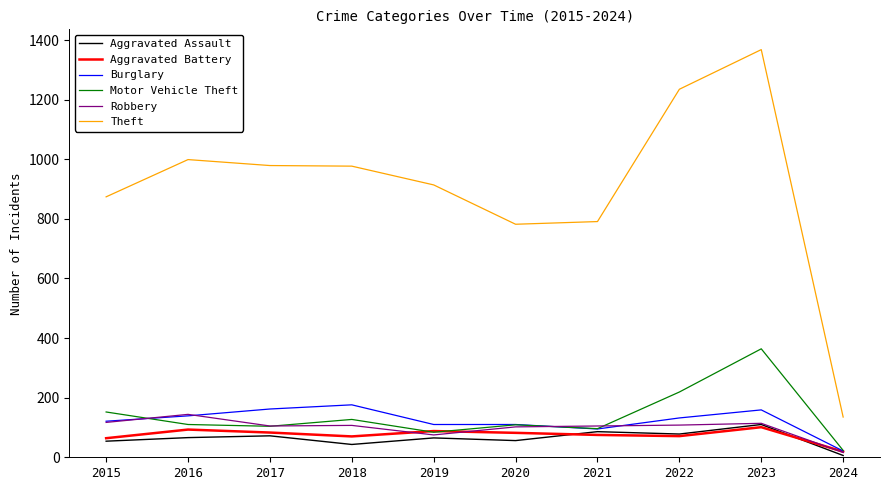

The Aggravated Battery series shows 18 at 2022. True or false?

False